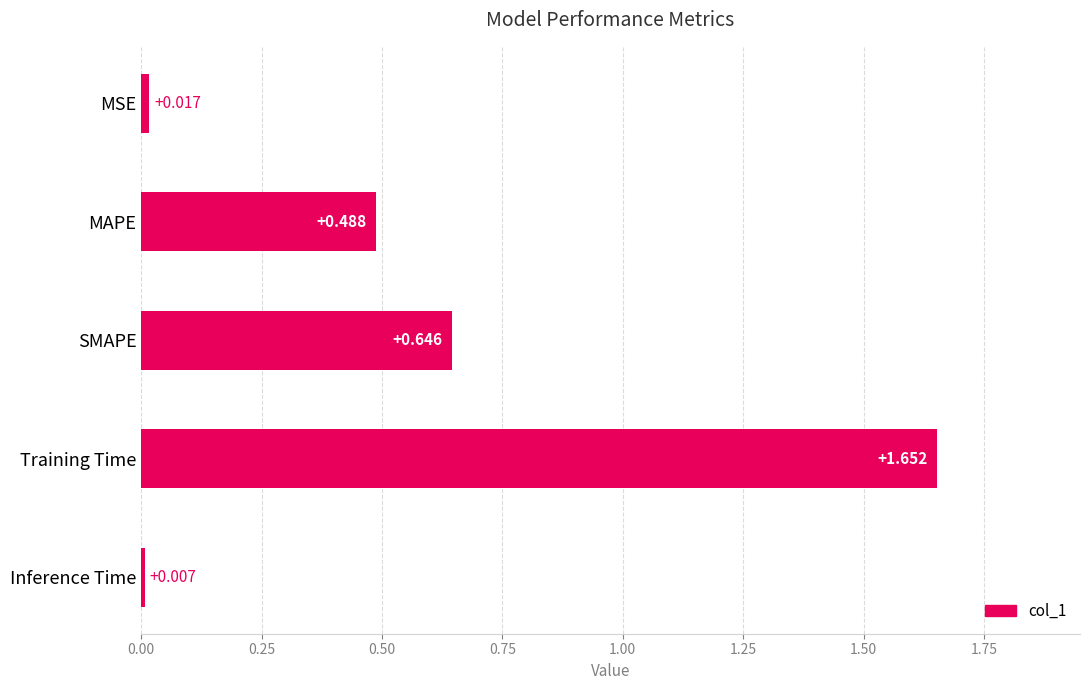

True or false: the data shows 0.1 at MAPE.

False